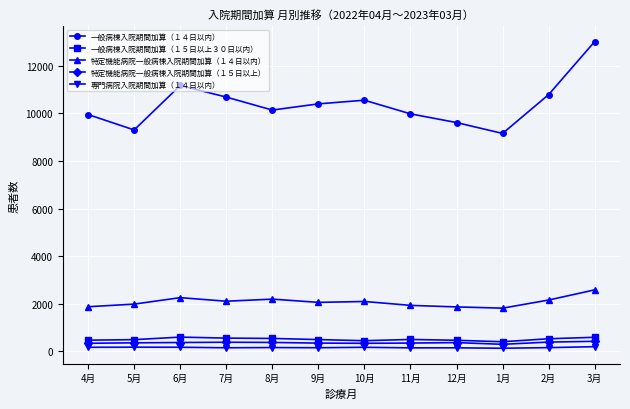

In 一般病棟入院期間加算（１５日以上３０日以内）, how many points are lower than both neighbors (excluding endpoints)?

2